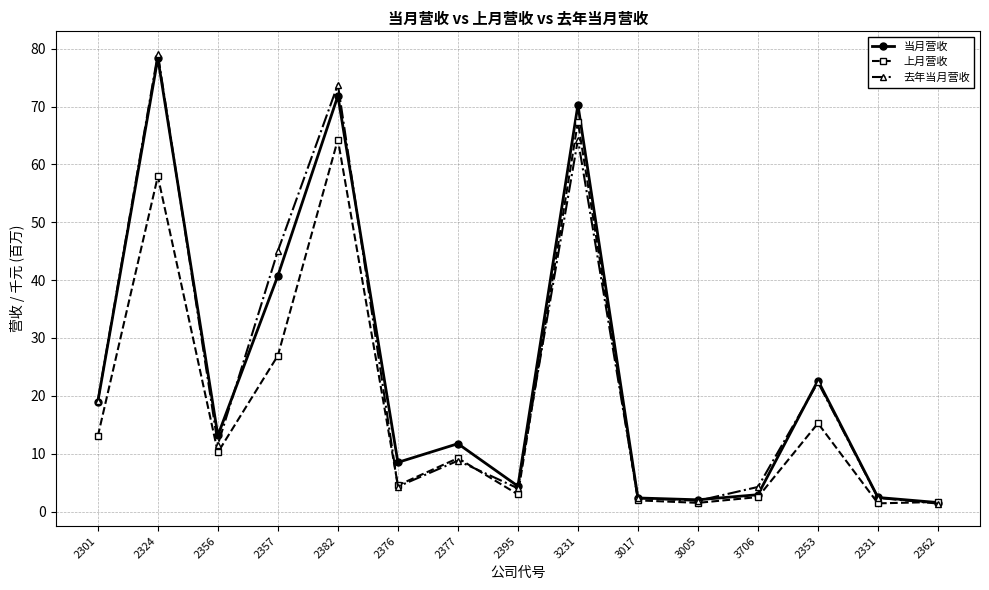

Does the chart display data point markers on the line(s)?

Yes